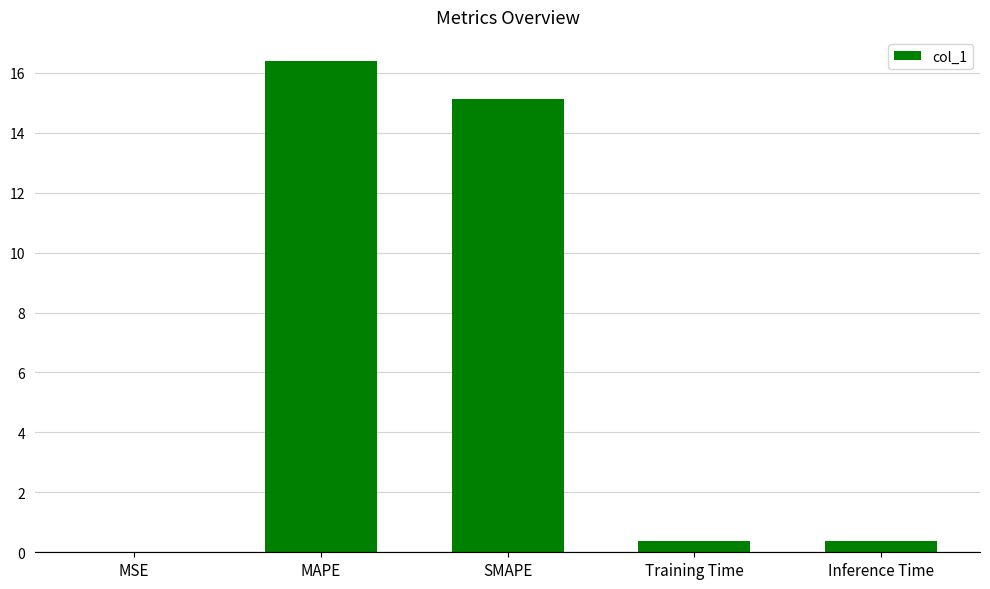

The value at MAPE is 25.6. True or false?

False